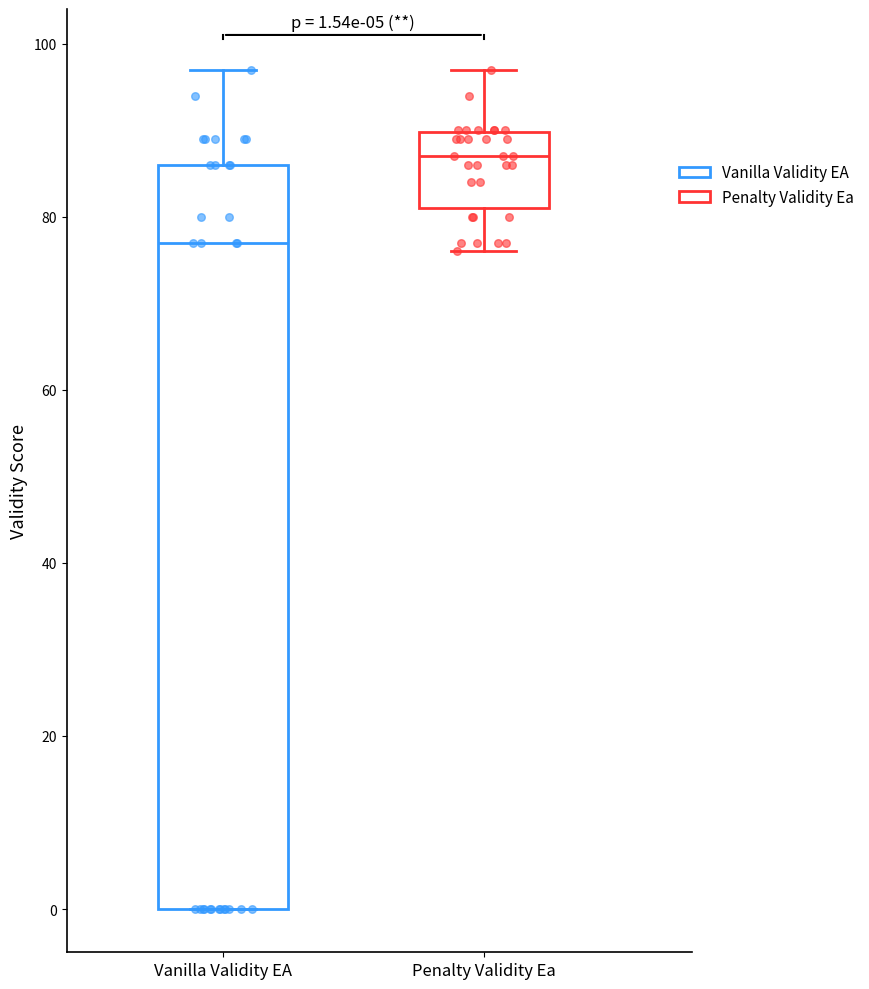

Comparing the boxes themselves (not the whiskers), which one is the tallest?

Vanilla Validity EA